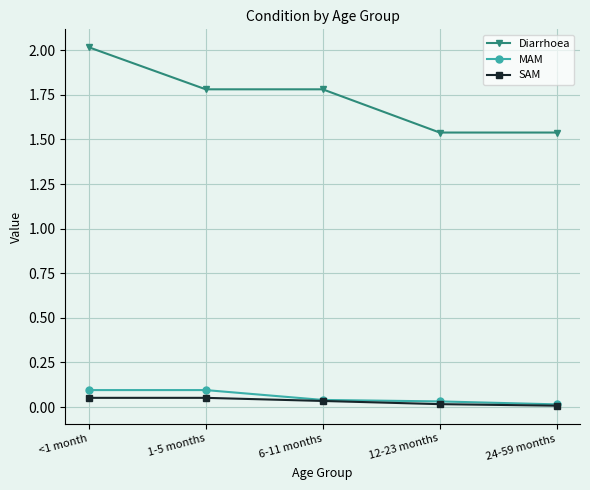

The Diarrhoea series shows 1.0 at 24-59 months. True or false?

False